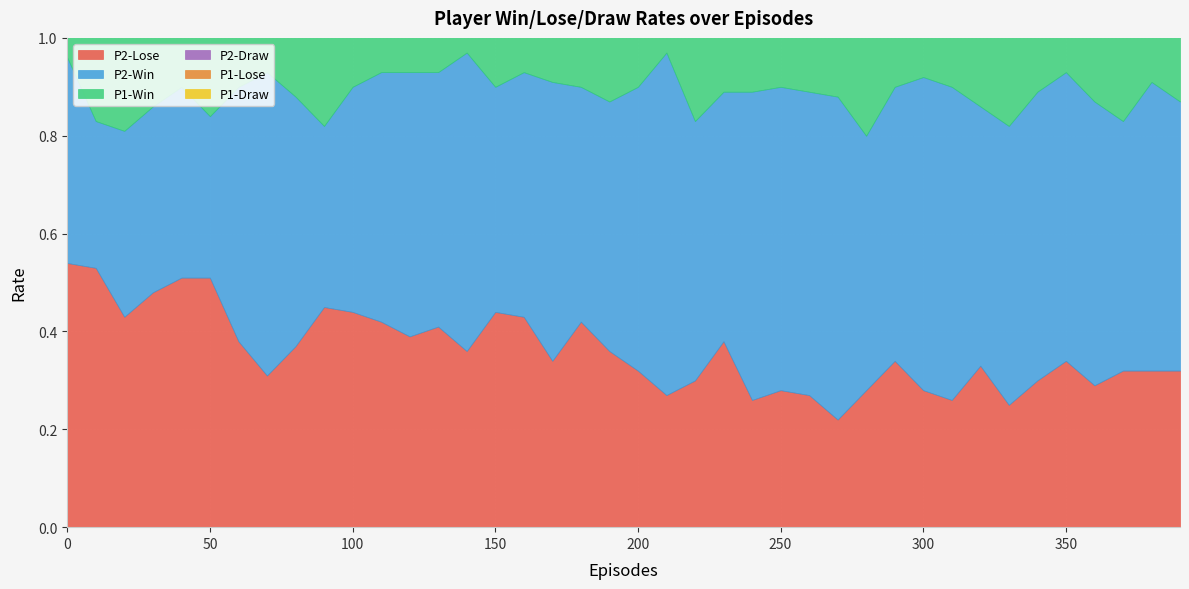

Rank the categories by P2-Win value from lowest to highest.

10, 50, 90, 20, 30, 40, 0, 100, 150, 180, 160, 80, 110, 190, 230, 370, 60, 130, 280, 220, 320, 120, 390, 290, 170, 330, 200, 360, 340, 350, 380, 140, 70, 250, 260, 240, 300, 310, 270, 210